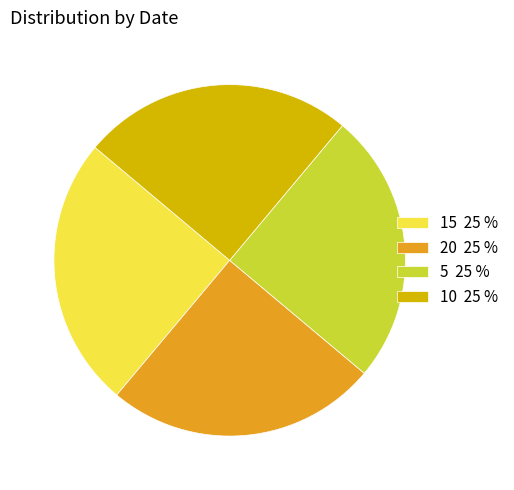

What is the ratio of the value at 5 to the value at 10?

1.0